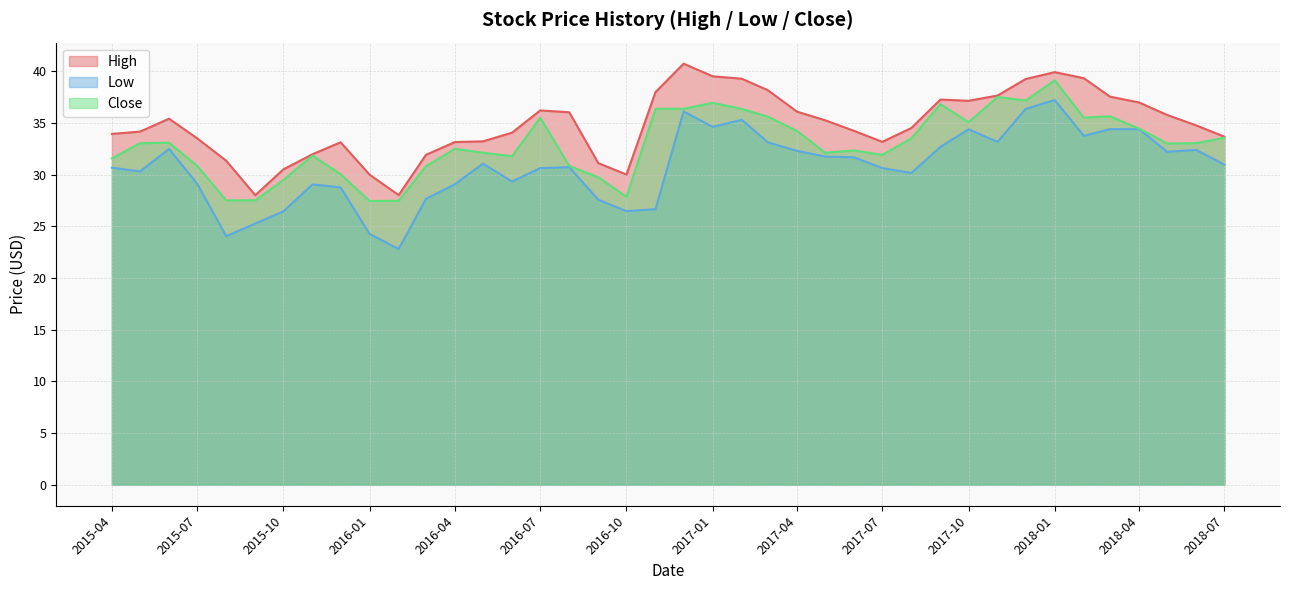

Rank the series at 2017-09-01 from lowest to highest value.

Low, Close, High